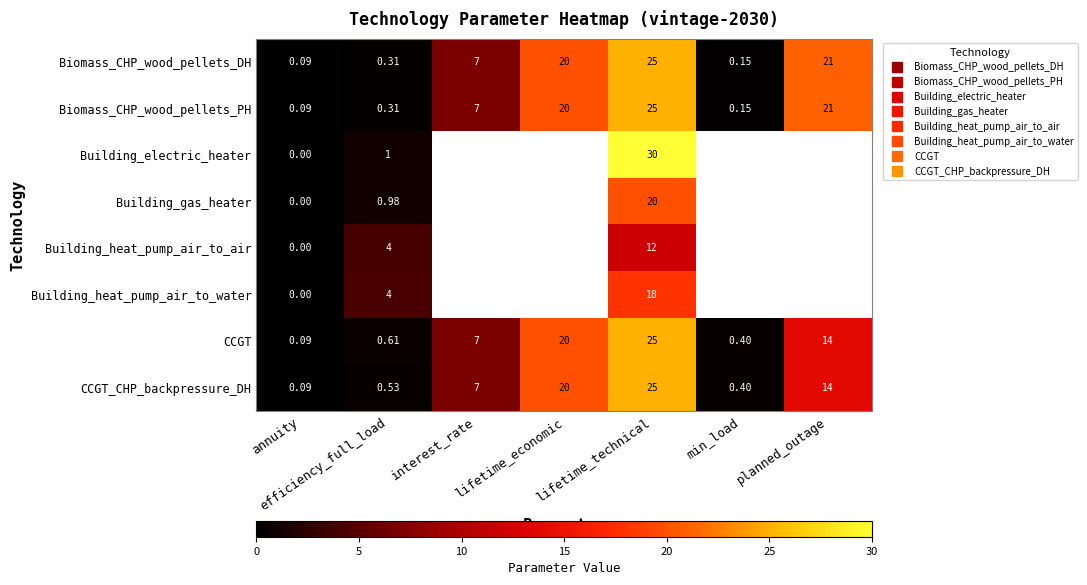

What is the difference between the Biomass_CHP_wood_pellets_PH values at planned_outage and efficiency_full_load?

20.7